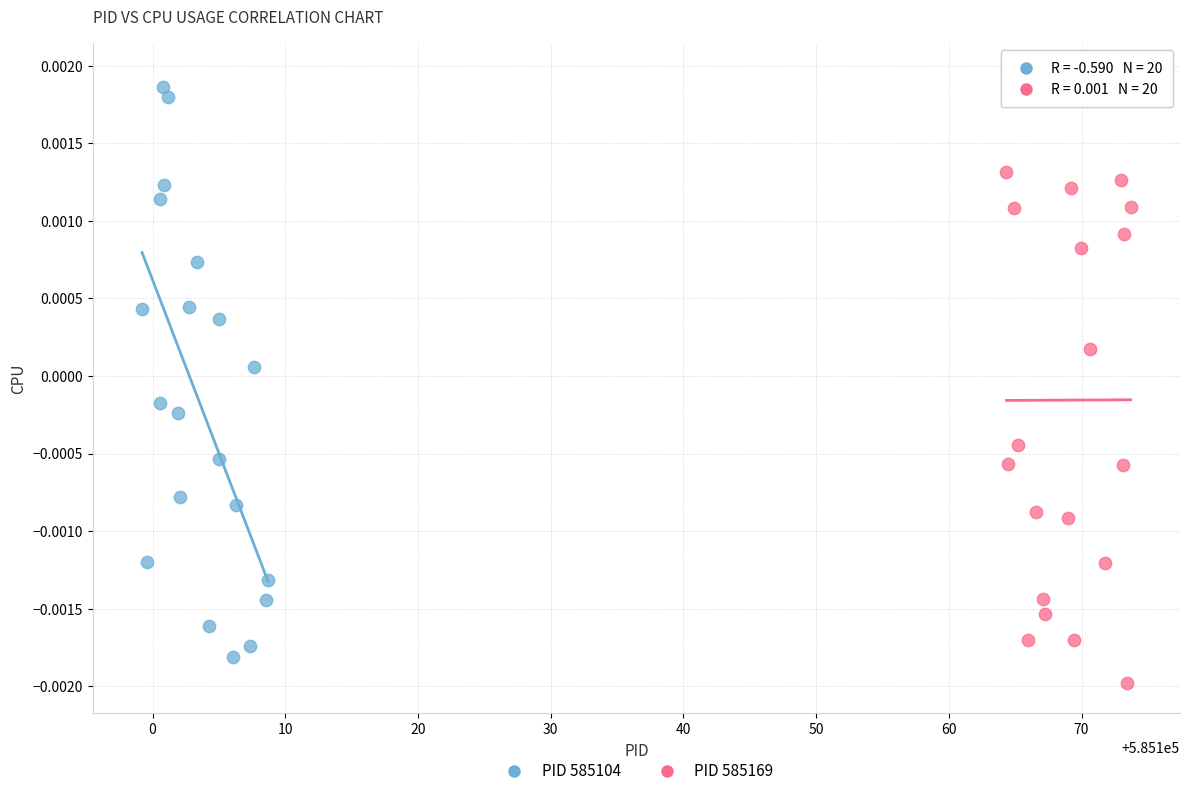

What are all the series names shown in the legend?

PID 585104, PID 585169